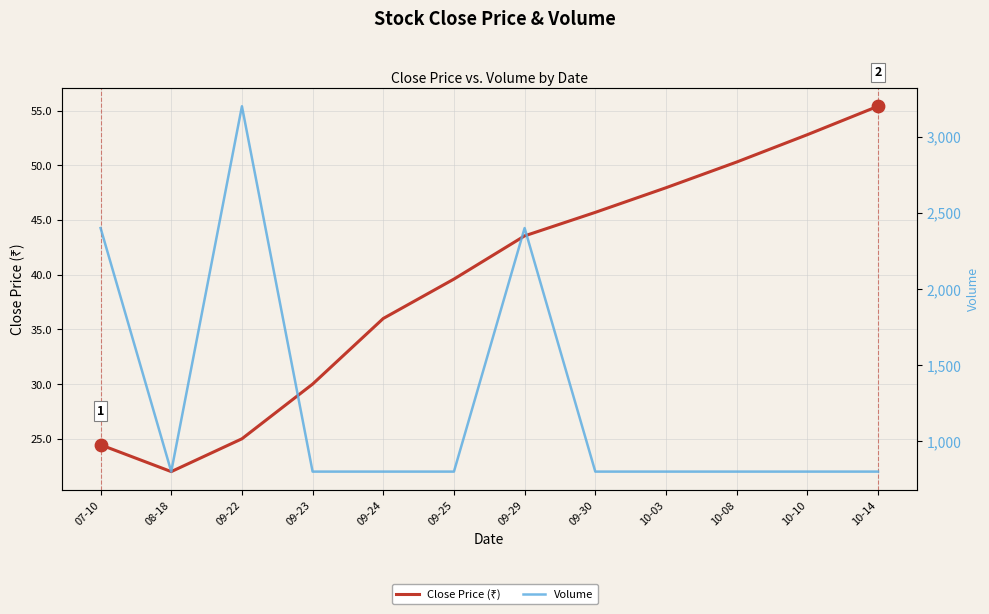

Which series contains the lowest Y value?

47, STOCK CLOSE PRICE (series)